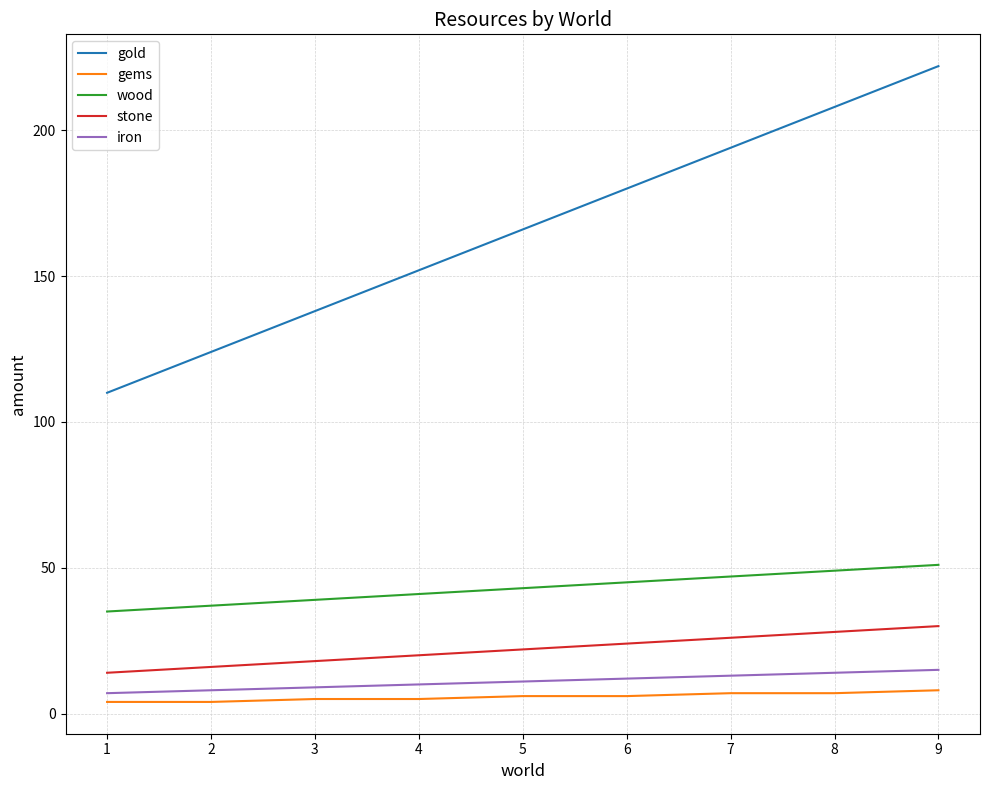

Reading right to left, extract all data points from this chart.

gold: 222	208	194	180	166	152	138	124	110
gems: 8	7	7	6	6	5	5	4	4
wood: 51	49	47	45	43	41	39	37	35
stone: 30	28	26	24	22	20	18	16	14
iron: 15	14	13	12	11	10	9	8	7